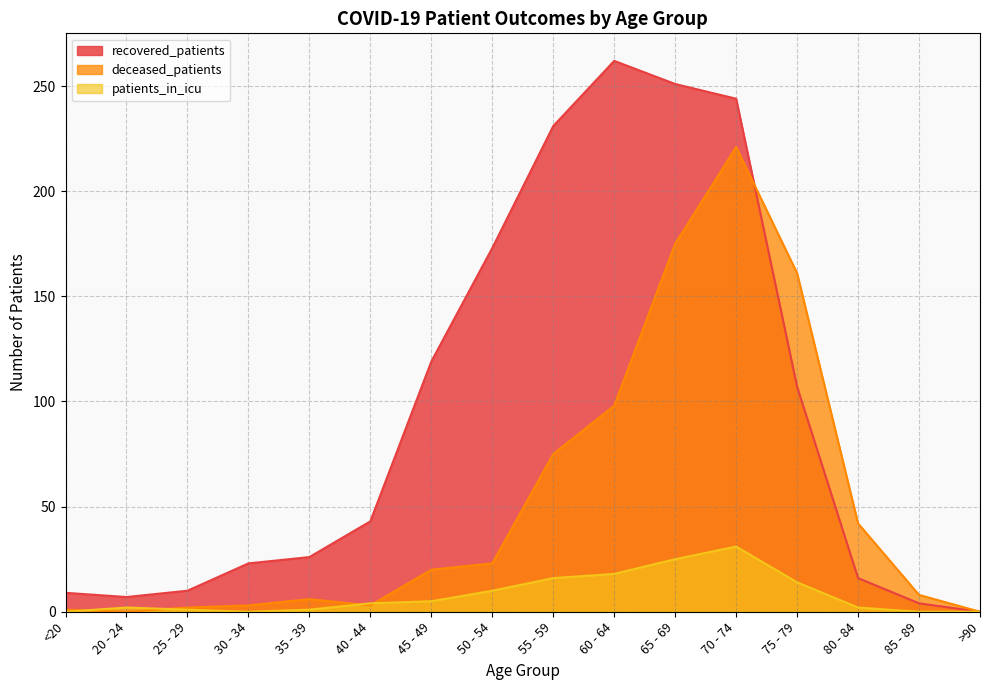

The value of patients_in_icu at >90 is -19. True or false?

False